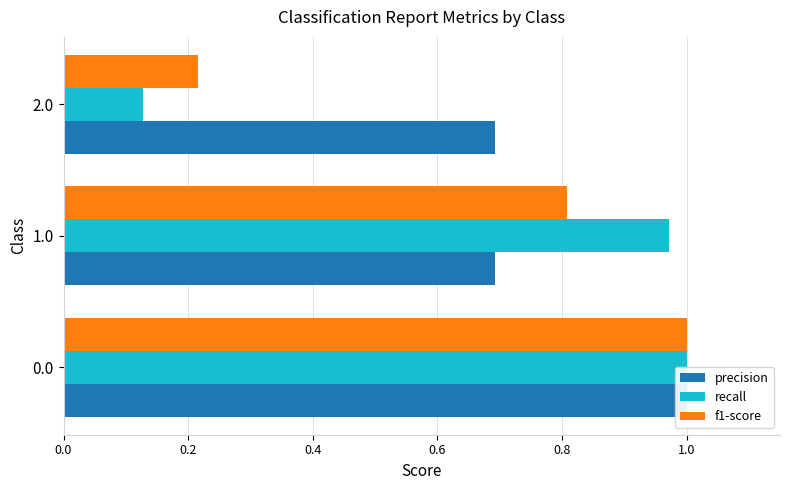

Is the value of f1-score at 1.0 greater than the value of precision at 2.0?

Yes